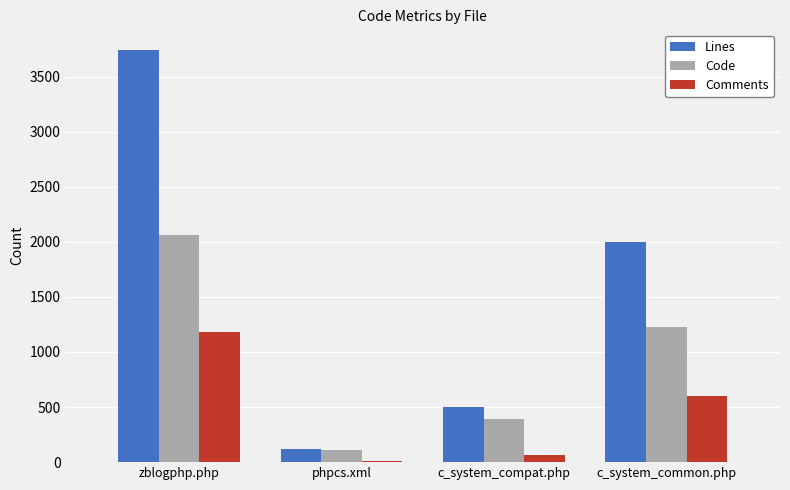

Is the value of Comments at phpcs.xml greater than the value of Lines at c_system_compat.php?

No